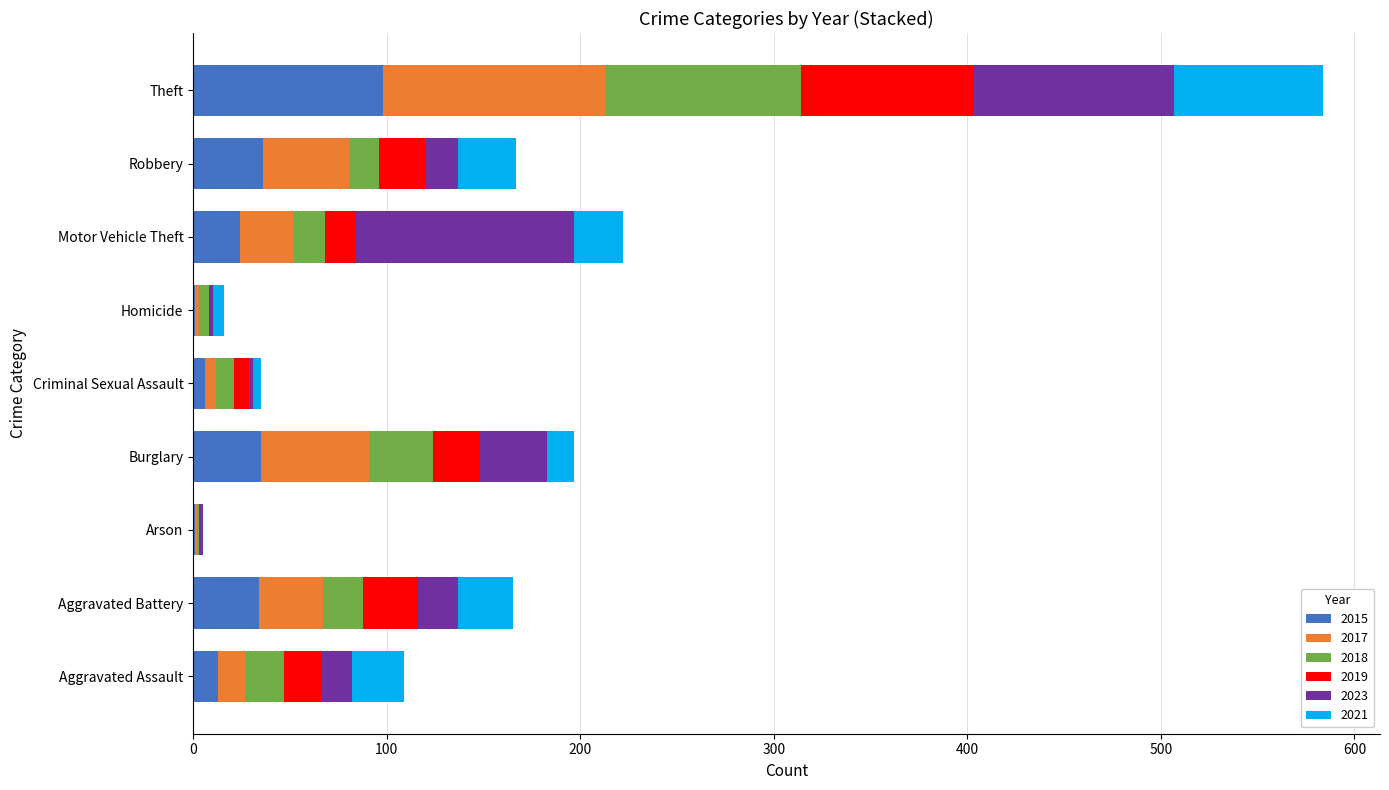

At which category is the sum across all series the highest?

Theft